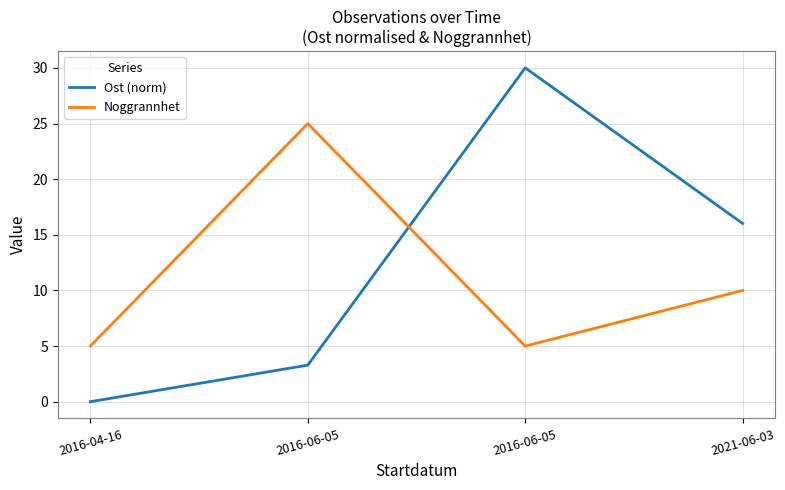

How many values in the Ost (norm) series exceed 16?

2